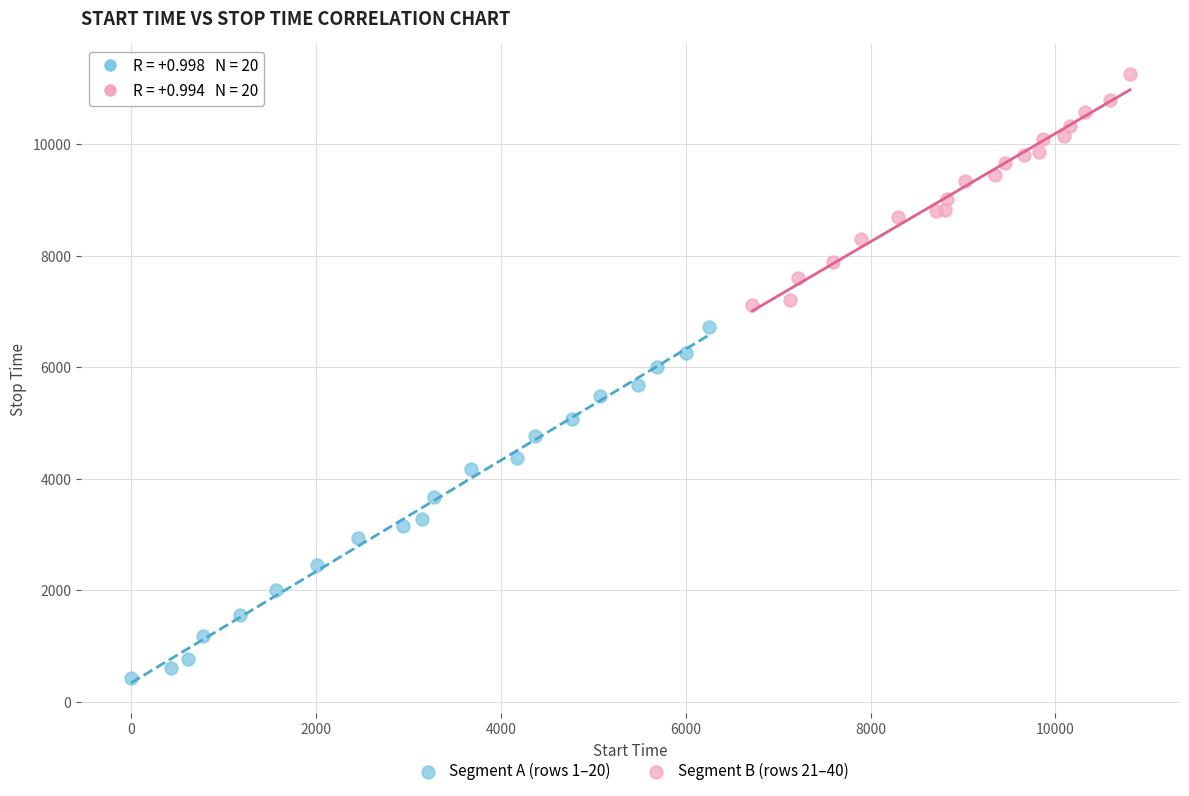

Which series has the largest Y range (max minus min)?

Segment A (rows 1–20)